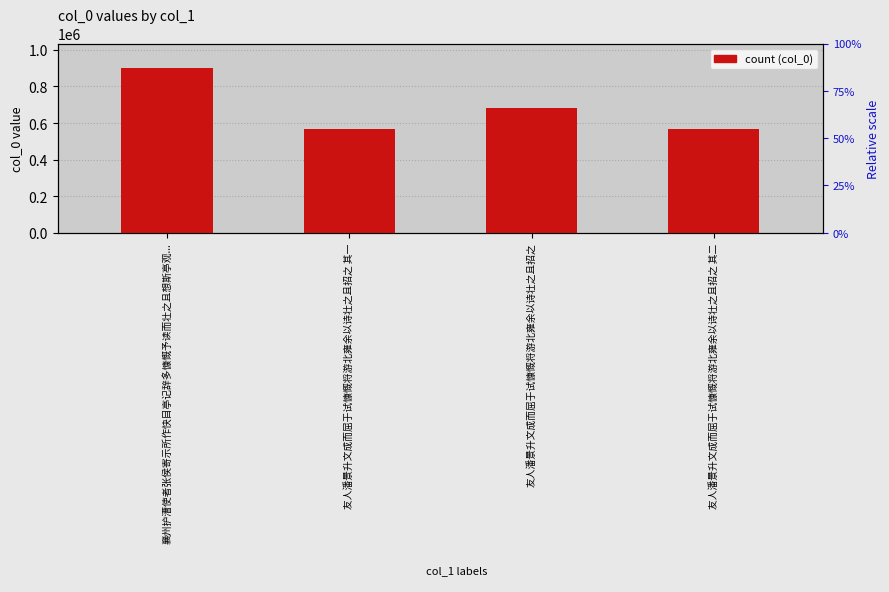

List the labels in order of value, largest first.

襄州护漕使者张侯寄示所作快目亭记辞多慷慨予读而壮之且想斯亭观..., 友人潘景升文成而屈于试慷慨将游北雍余以诗壮之且招之, 友人潘景升文成而屈于试慷慨将游北雍余以诗壮之且招之 其二, 友人潘景升文成而屈于试慷慨将游北雍余以诗壮之且招之 其一